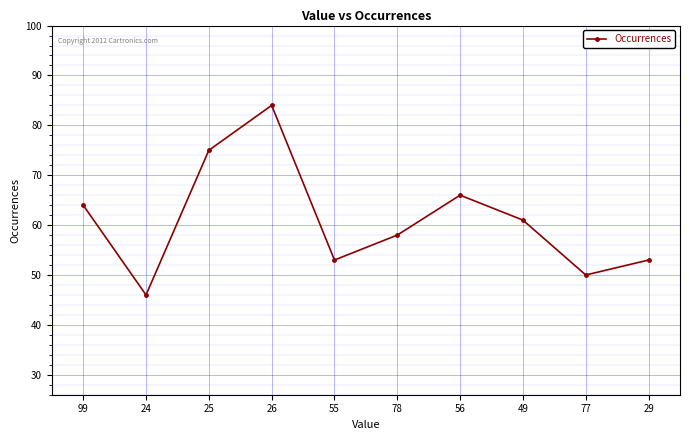

What is the average value?

61